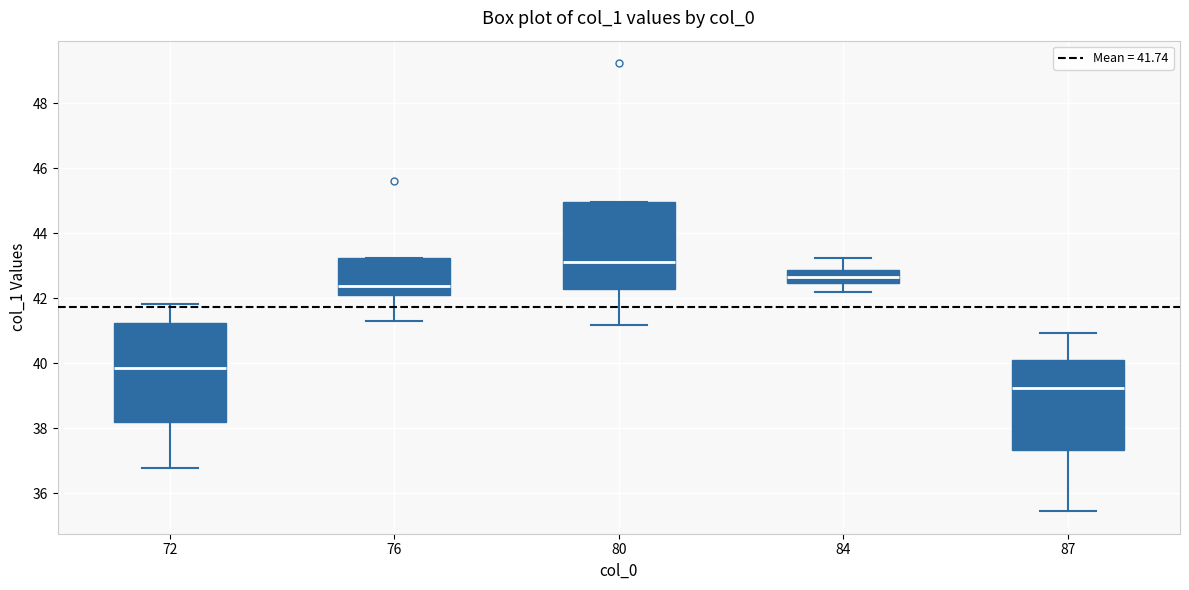

Where does the median line of the box at x = 80 sit on the y-axis? The values are not printed on the chart, so give them approximately, as read against the axis.

43.2